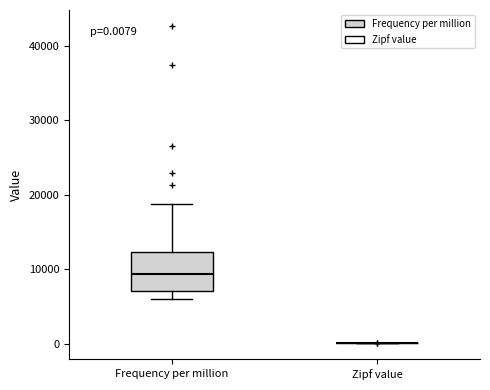

Which box is the tallest, from its lower edge to its upper edge?

Frequency per million